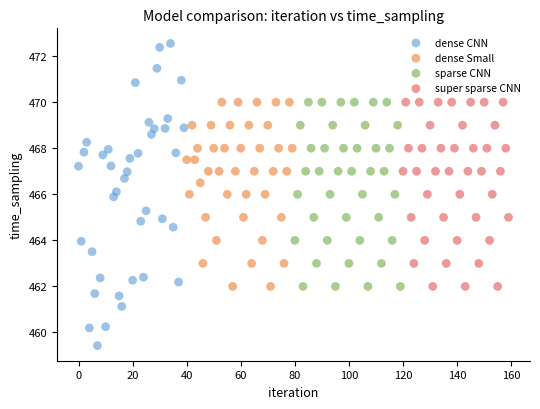

Which series contains the highest Y value?

dense CNN